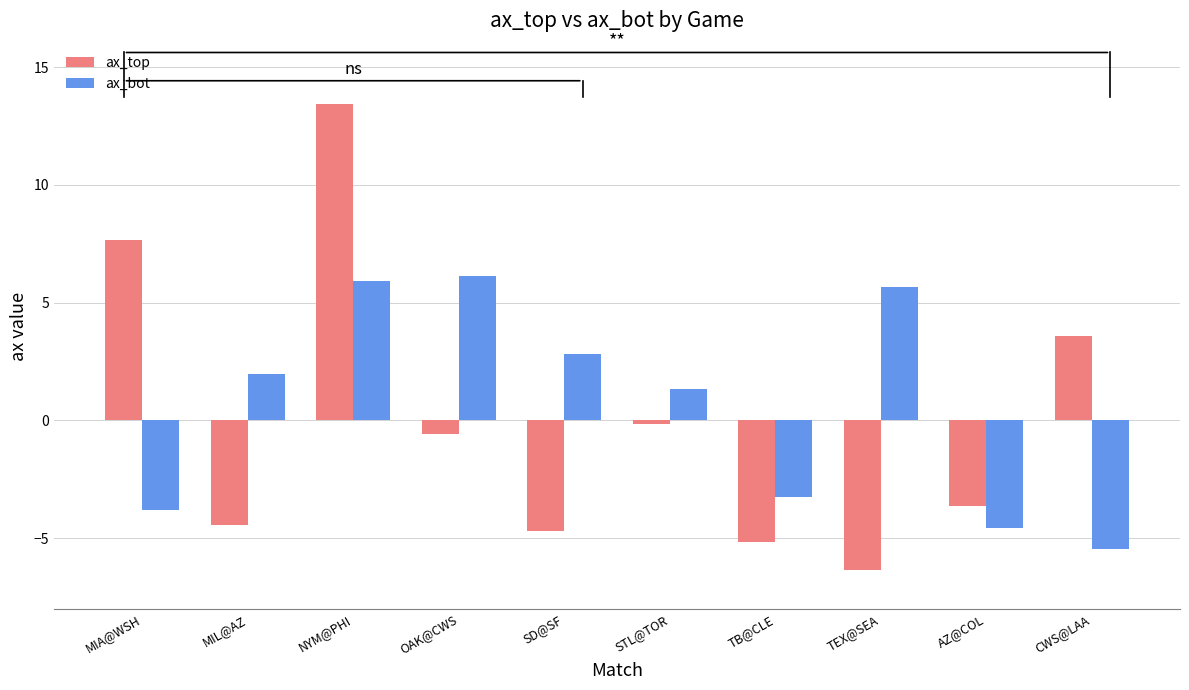

What is the maximum value for ax_top?

13.4